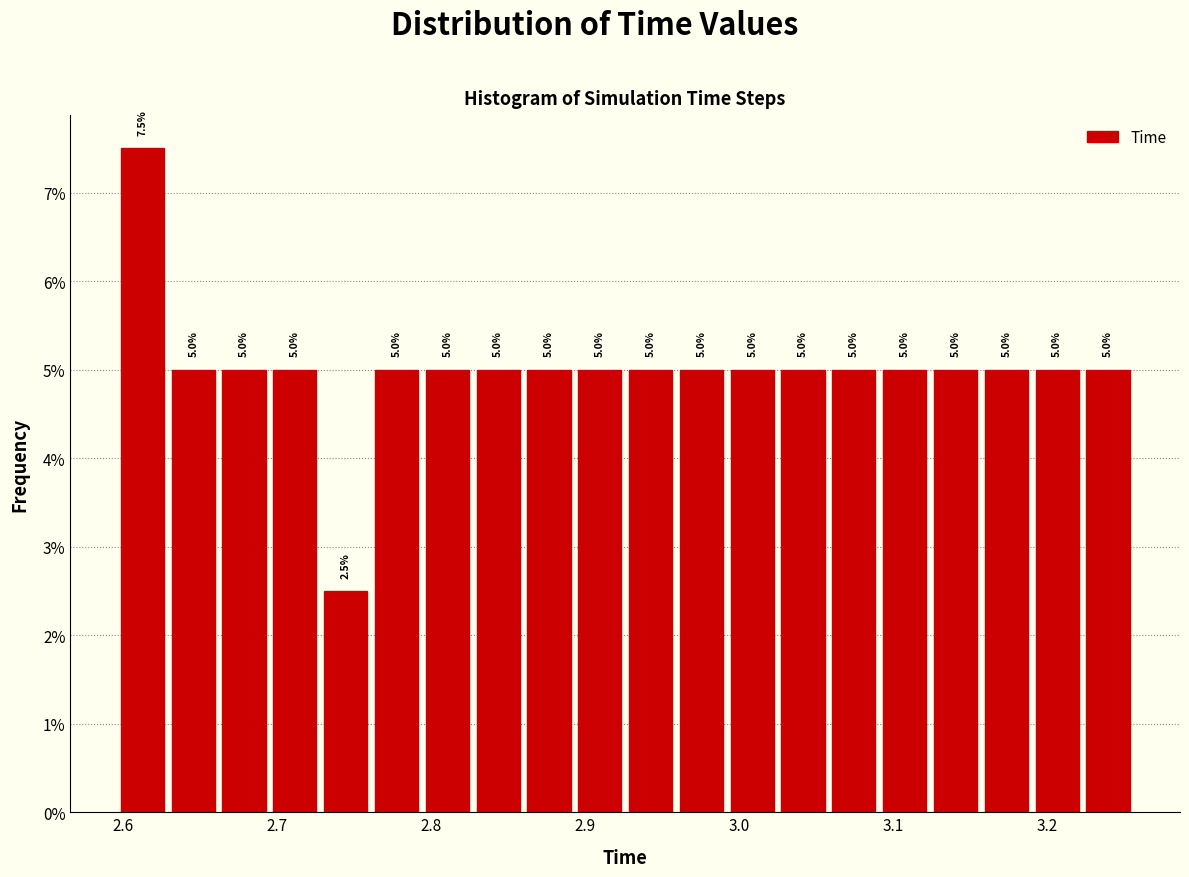

Around what value on the x-axis is the tallest bar? Give the approximate position of its centre, as read against the axis.

2.61